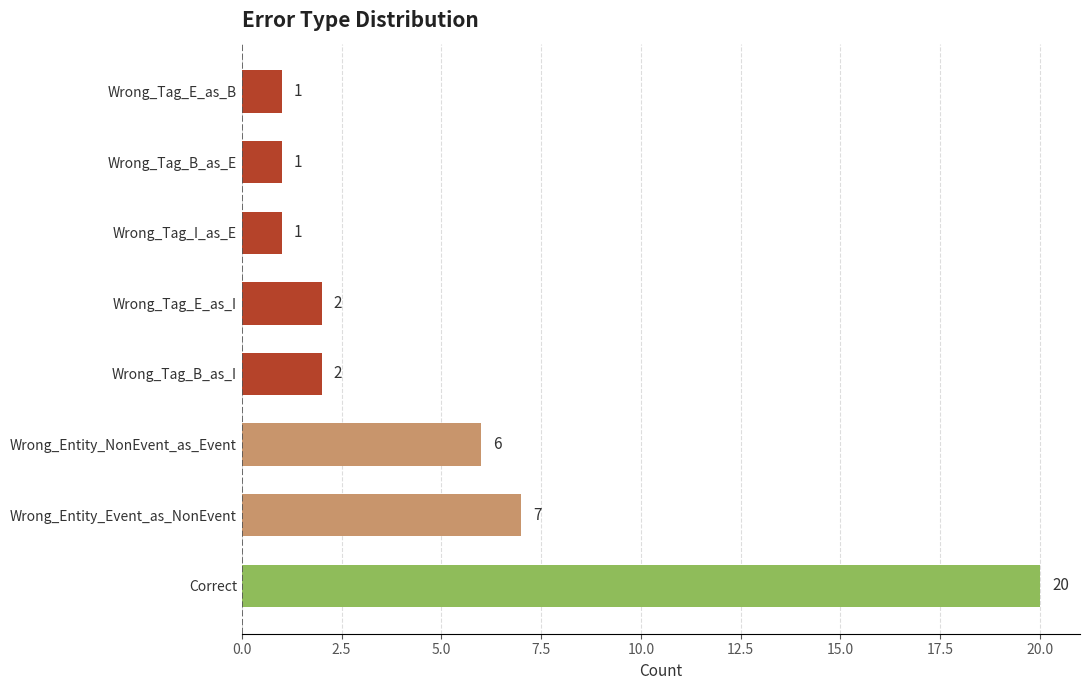

Which label corresponds to the largest value in the chart?

Correct